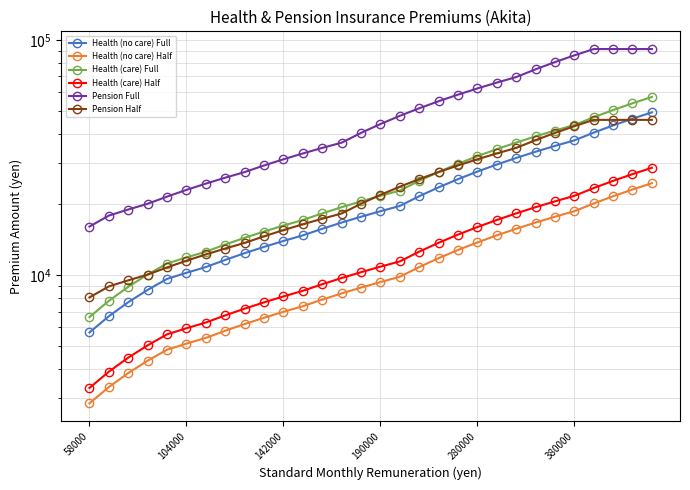

The value of Health (care) Half at 190000 is 7309. True or false?

False